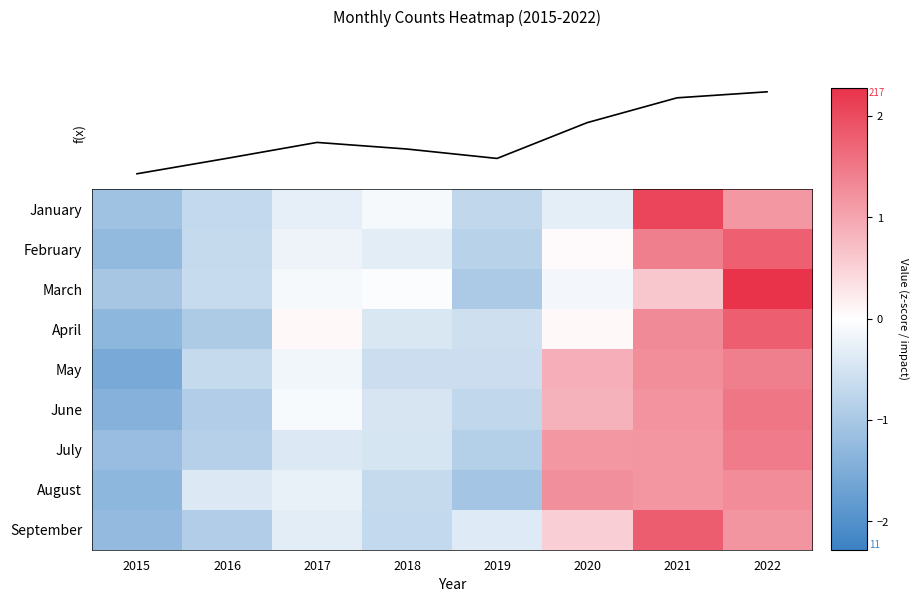

List the series in order of their peak value, highest first.

March, January, September, April, February, f(x), June, July, May, August